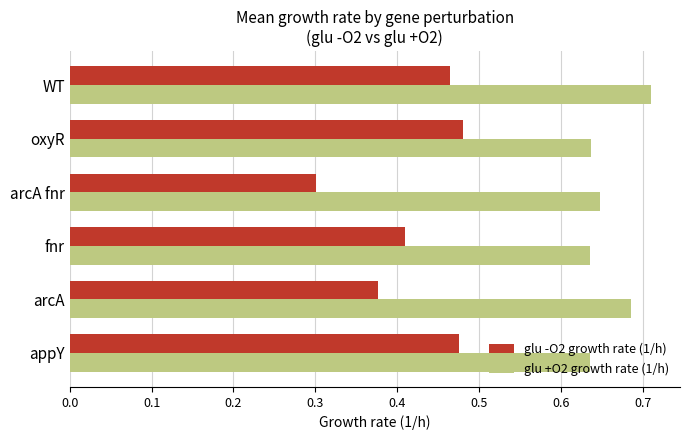

What are all the series names shown in the legend?

glu -O2 growth rate (1/h), glu +O2 growth rate (1/h)